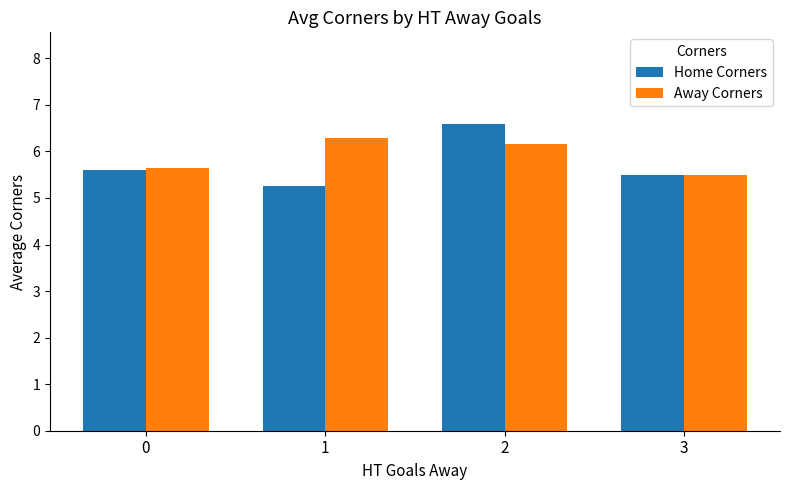

The value of Away Corners at 0 is 5.6. True or false?

True